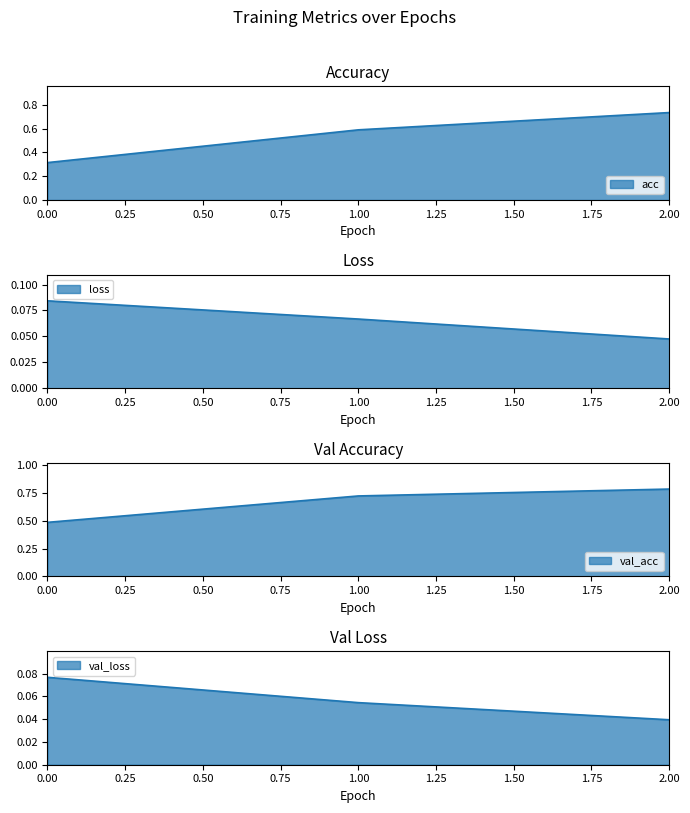

What are all the series names shown in the legend?

acc, loss, val_acc, val_loss